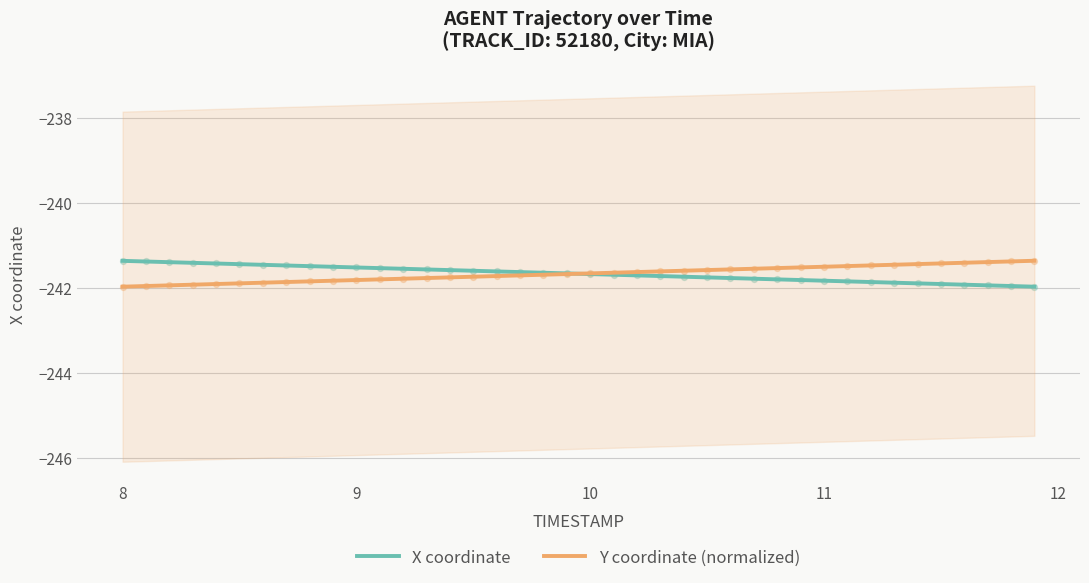

Which series contains the lowest Y value?

X